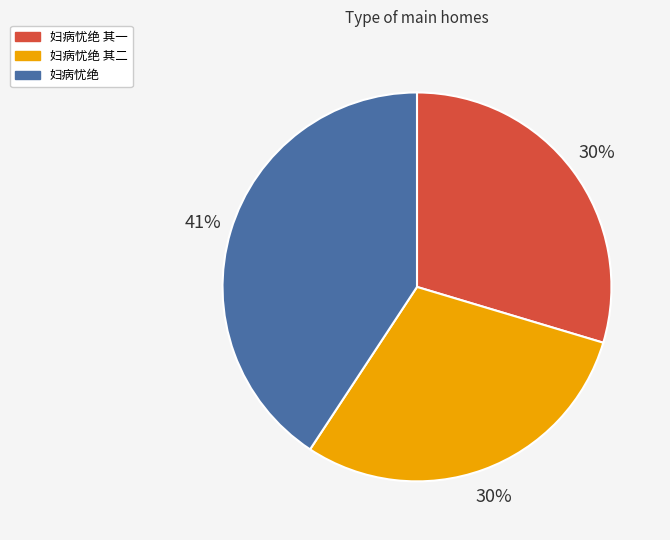

Which category has the biggest portion of the pie?

妇病忧绝